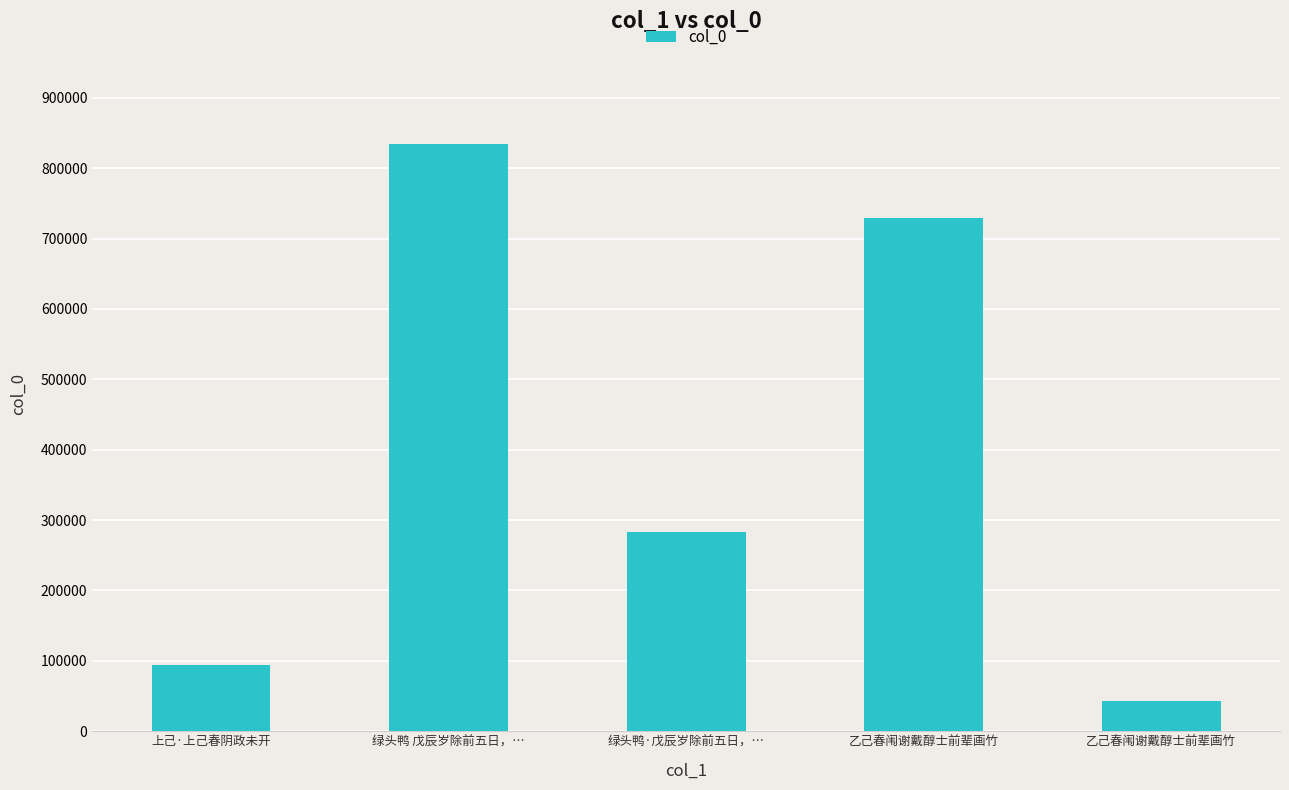

Which category has the lowest value across all series?

乙己春闱谢戴醇士前辈画竹